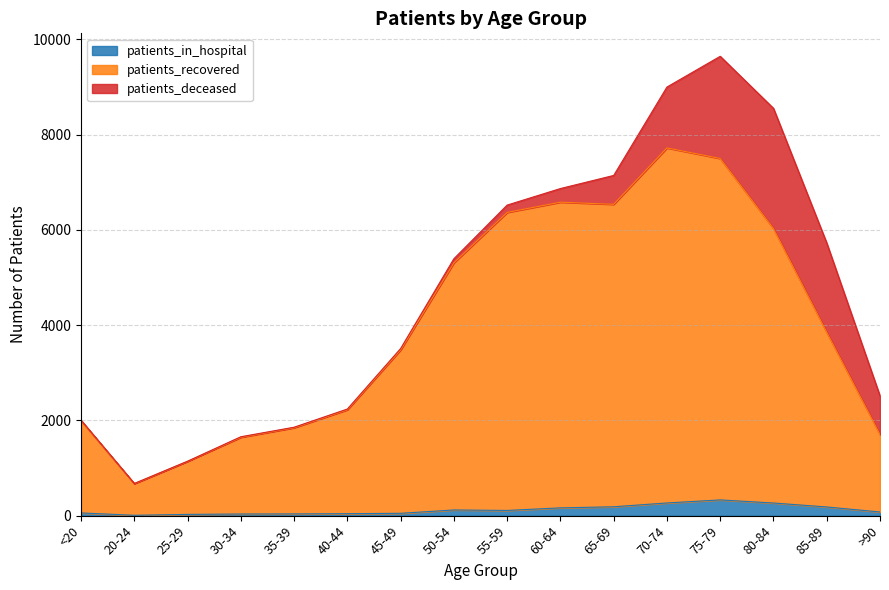

What is the value of the patients_recovered point at the 7th from the left?

3478